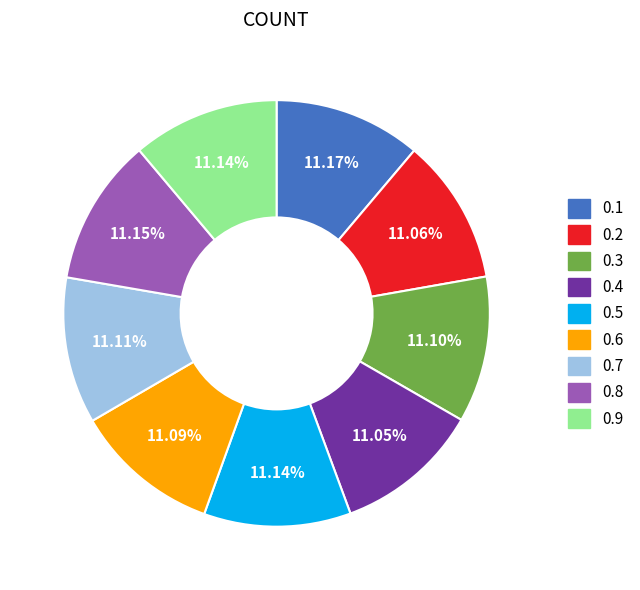

The 0.8 slice represents 17% of the pie. True or false?

False